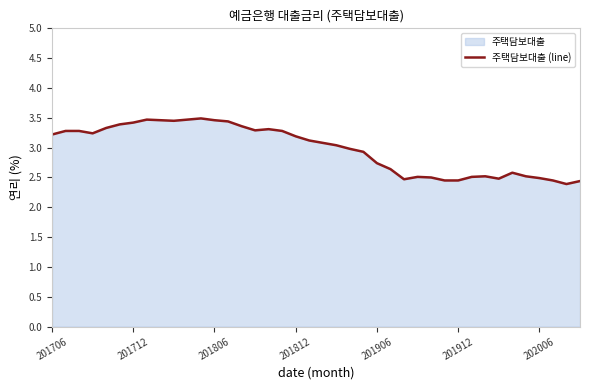

What is the difference between the maximum and minimum values?

1.1